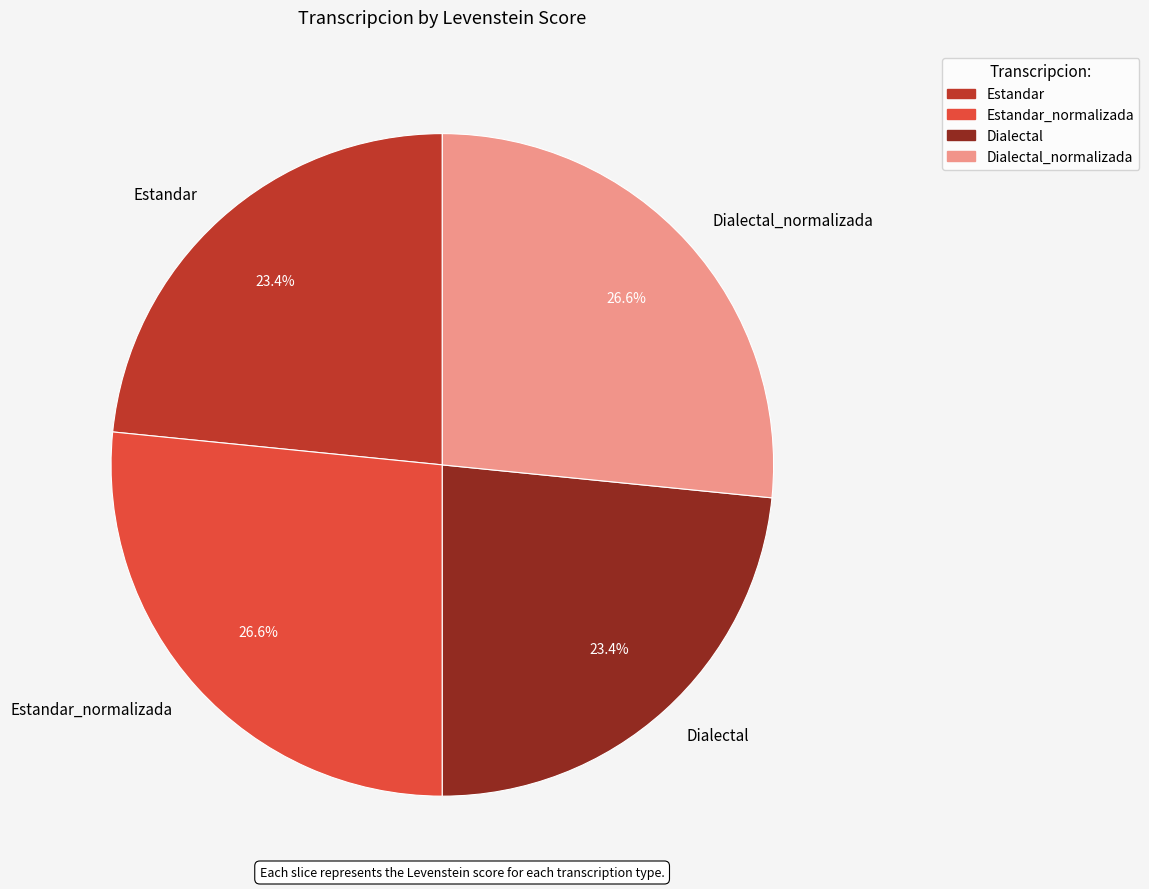

To the nearest percent, what portion does Estandar_normalizada represent?

27%